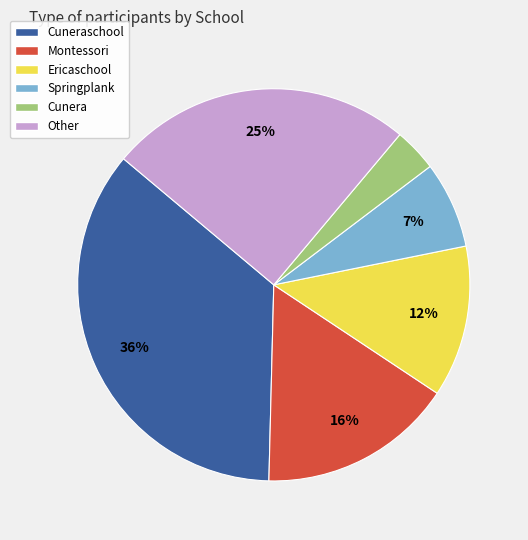

Is the sum of Montessori and Other greater than half?

No